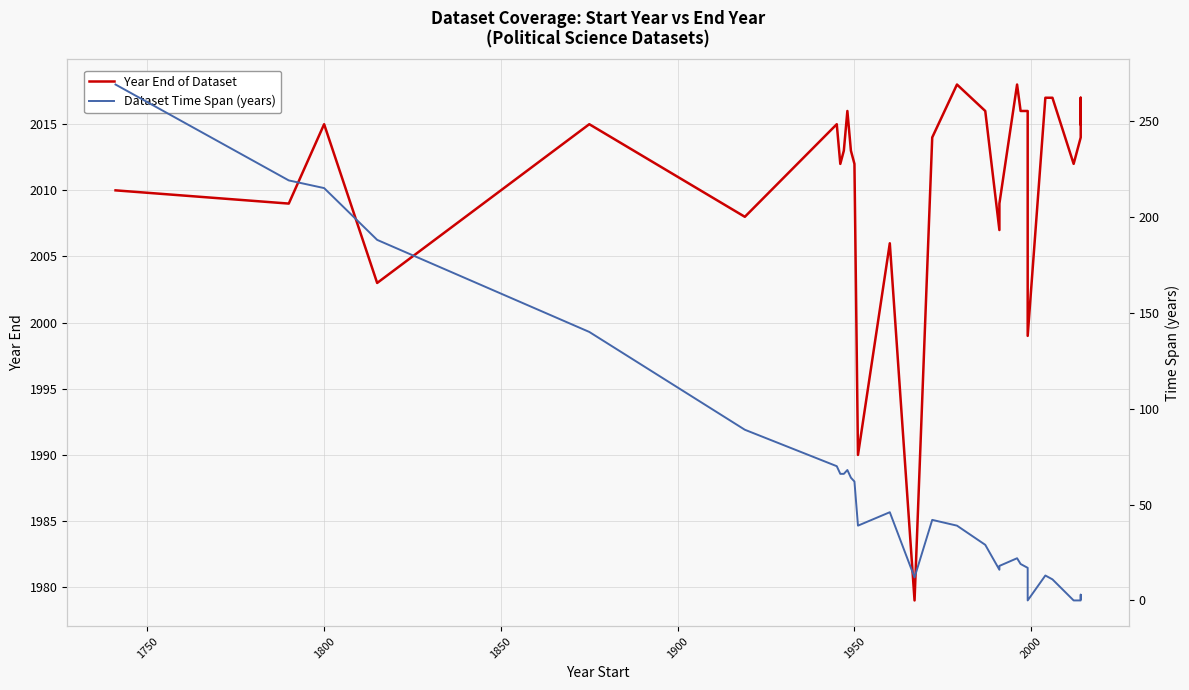

Is the value of Year End of Dataset at 1950 greater than the value of Dataset Time Span (years) at 9?

Yes